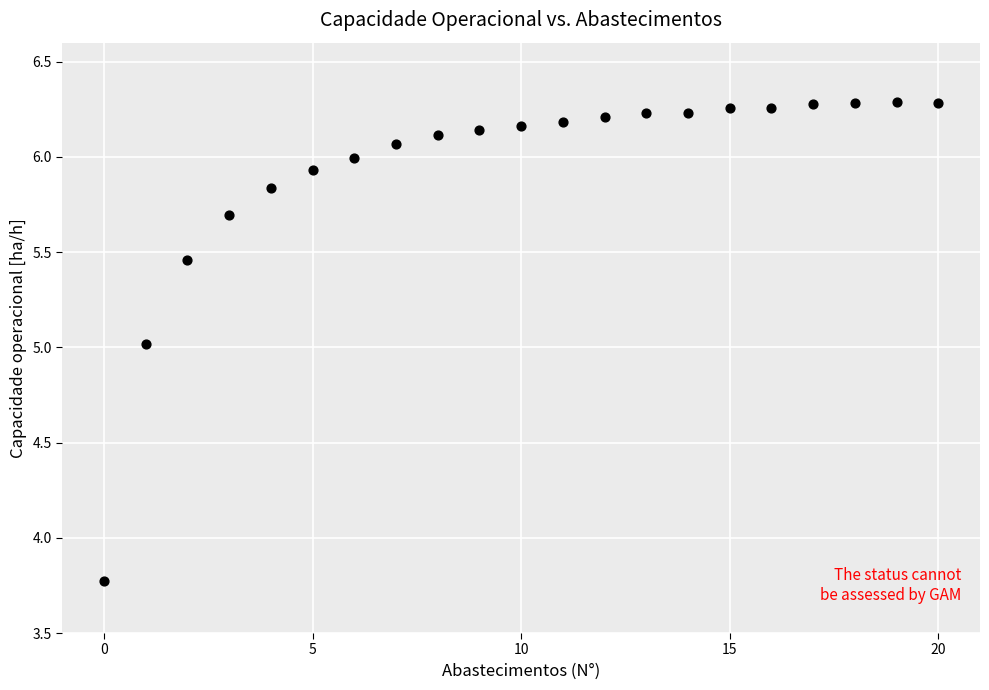

What is the range of Y values (max minus min)?

2.5